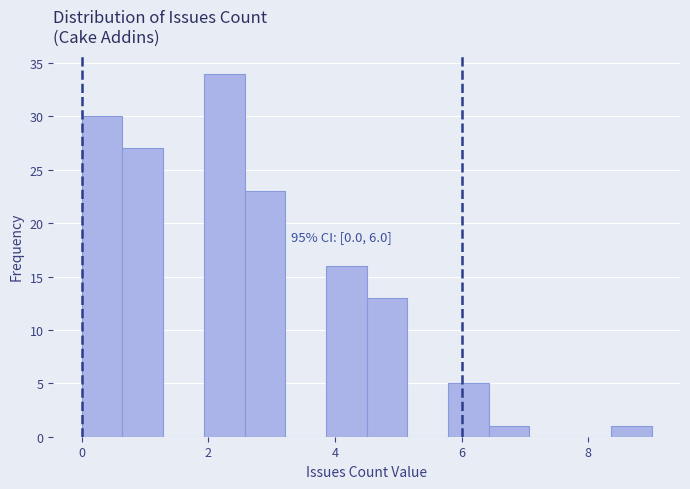

Around what value on the x-axis is the tallest bar? Give the approximate position of its centre, as read against the axis.

2.2